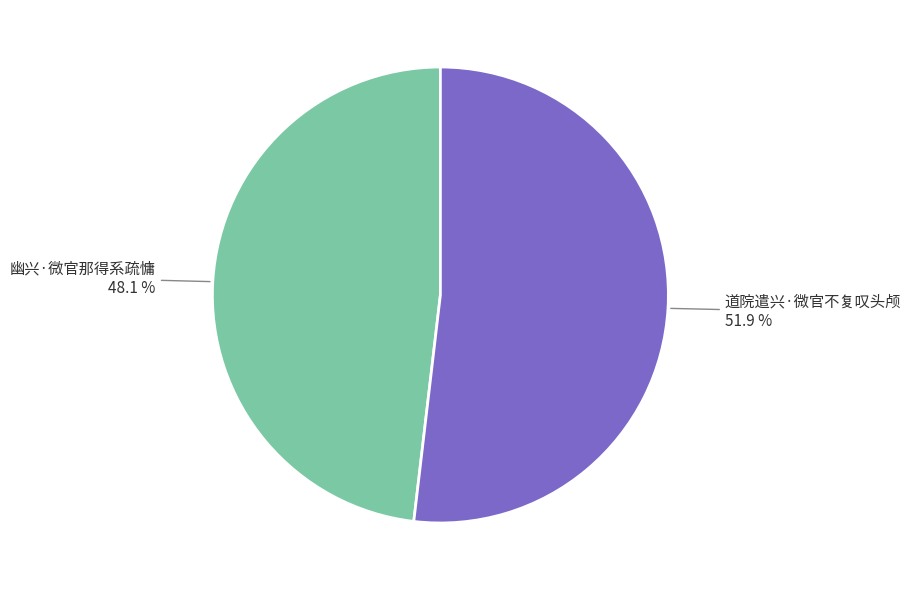

Rank the categories by value from highest to lowest.

道院遣兴·微官不复叹头颅, 幽兴·微官那得系疏慵